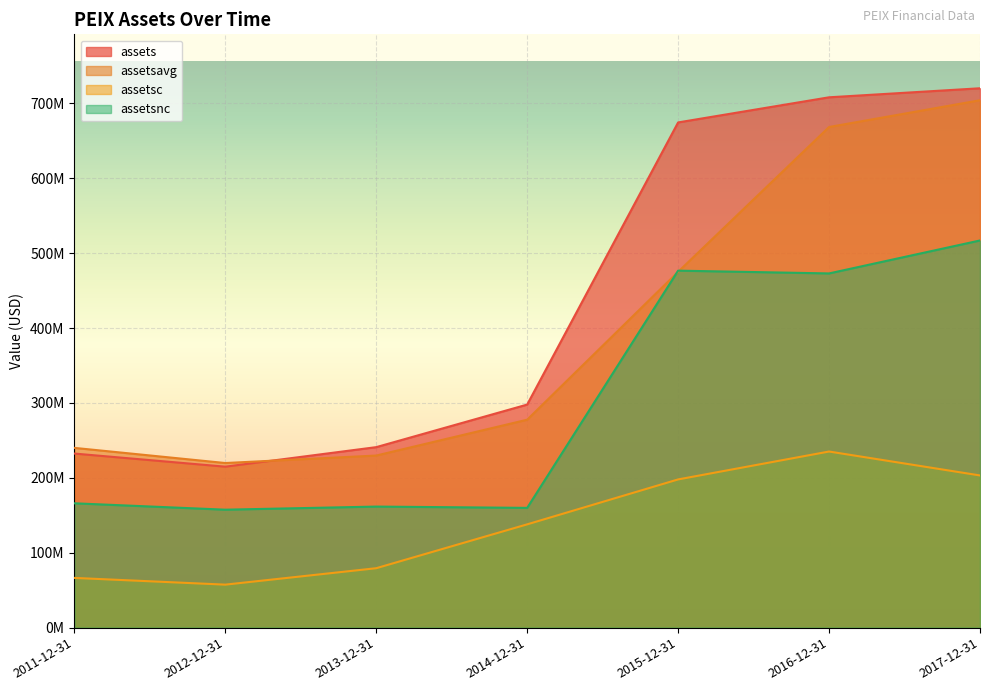

How many distinct data groups are displayed?

4